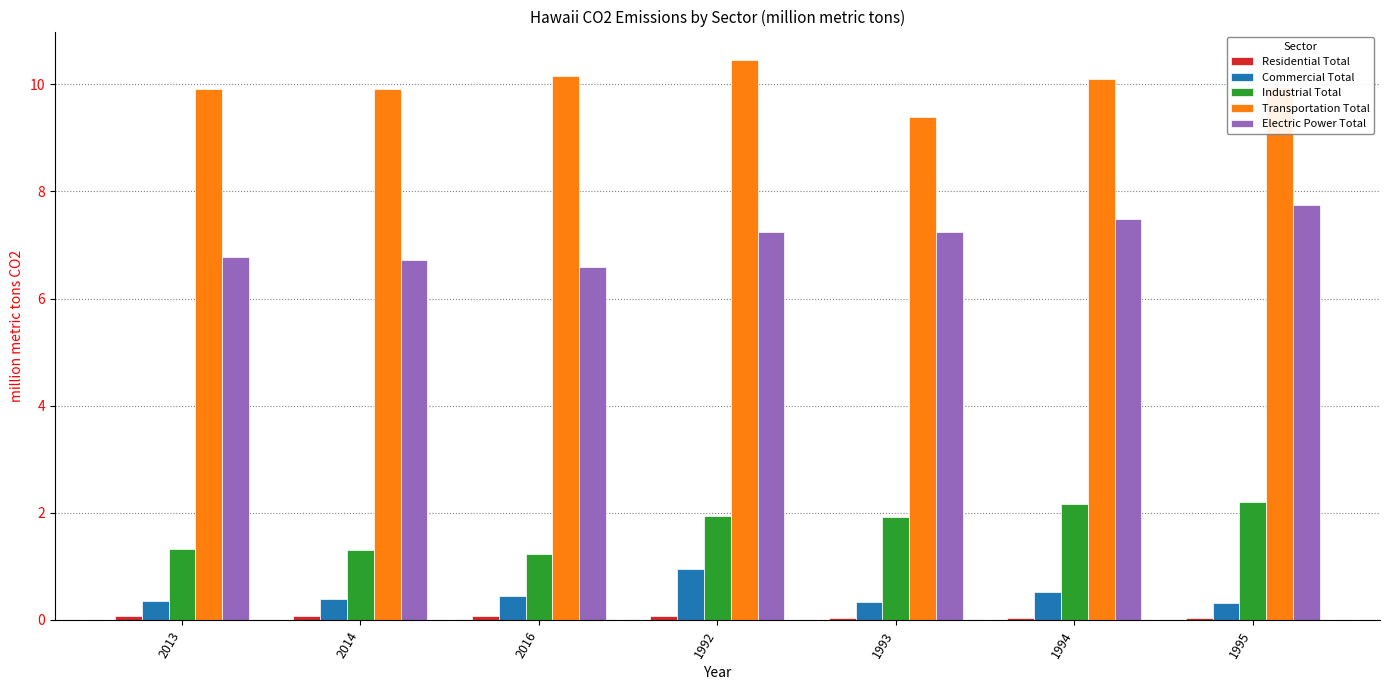

What is the value of the Commercial Total bar at the 4th from the left?

0.9